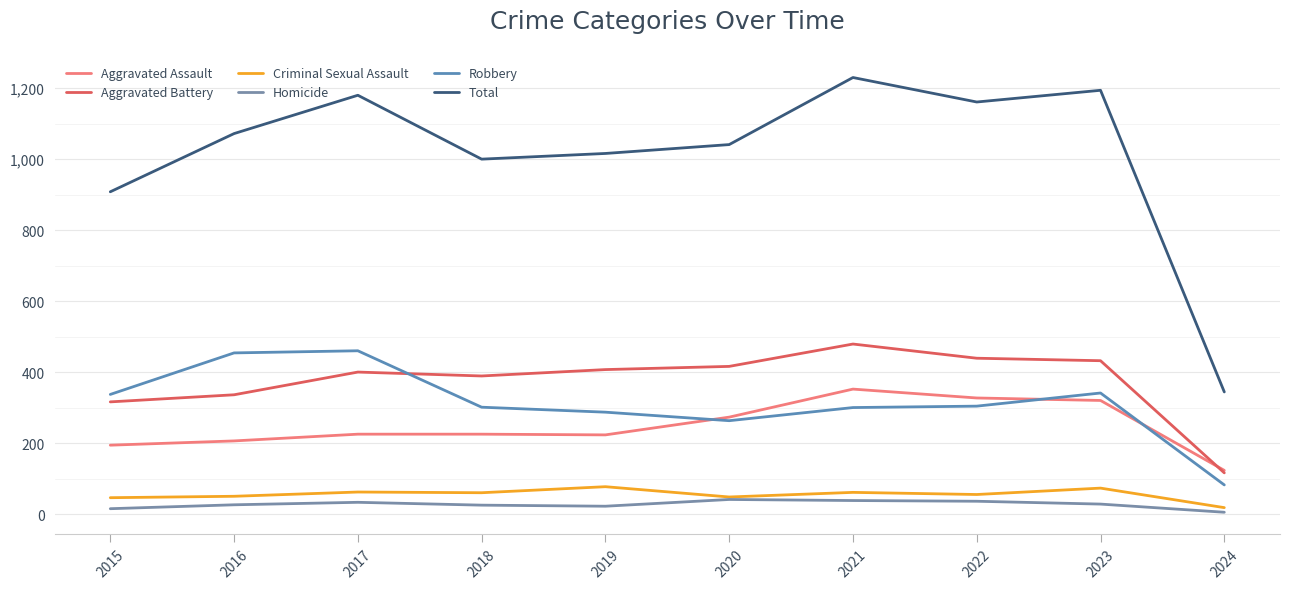

How many lines are shown in the chart?

6